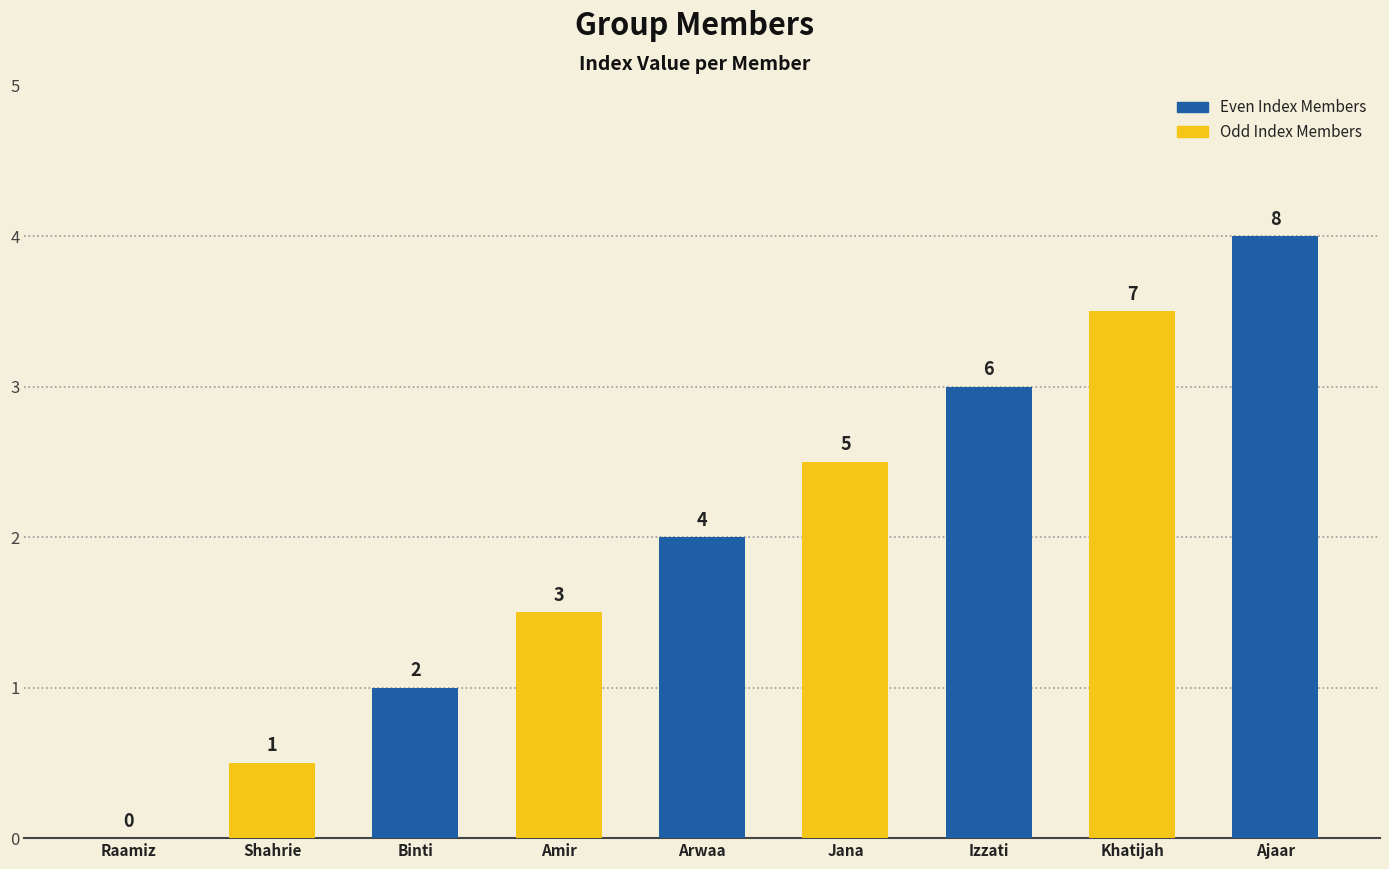

List the labels in order of value, largest first.

Ajaar, Khatijah, Izzati, Jana, Arwaa, Amir, Binti, Shahrie, Raamiz